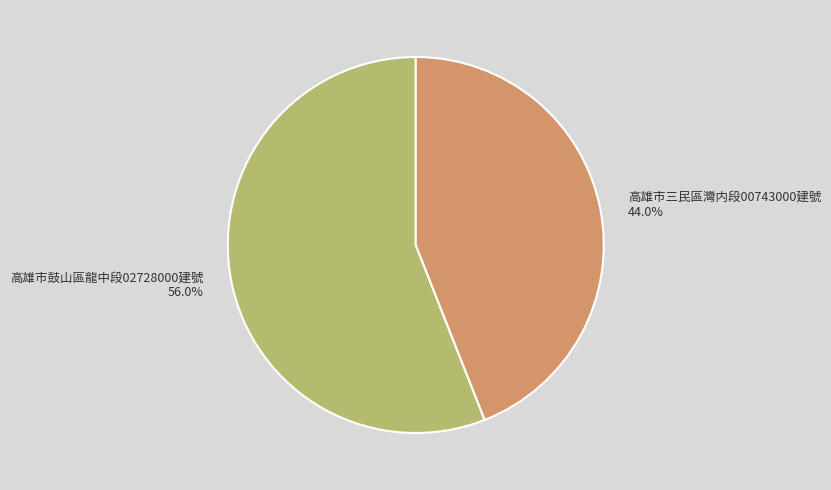

Which slice is the smallest?

高雄市三民區灣内段00743000建號